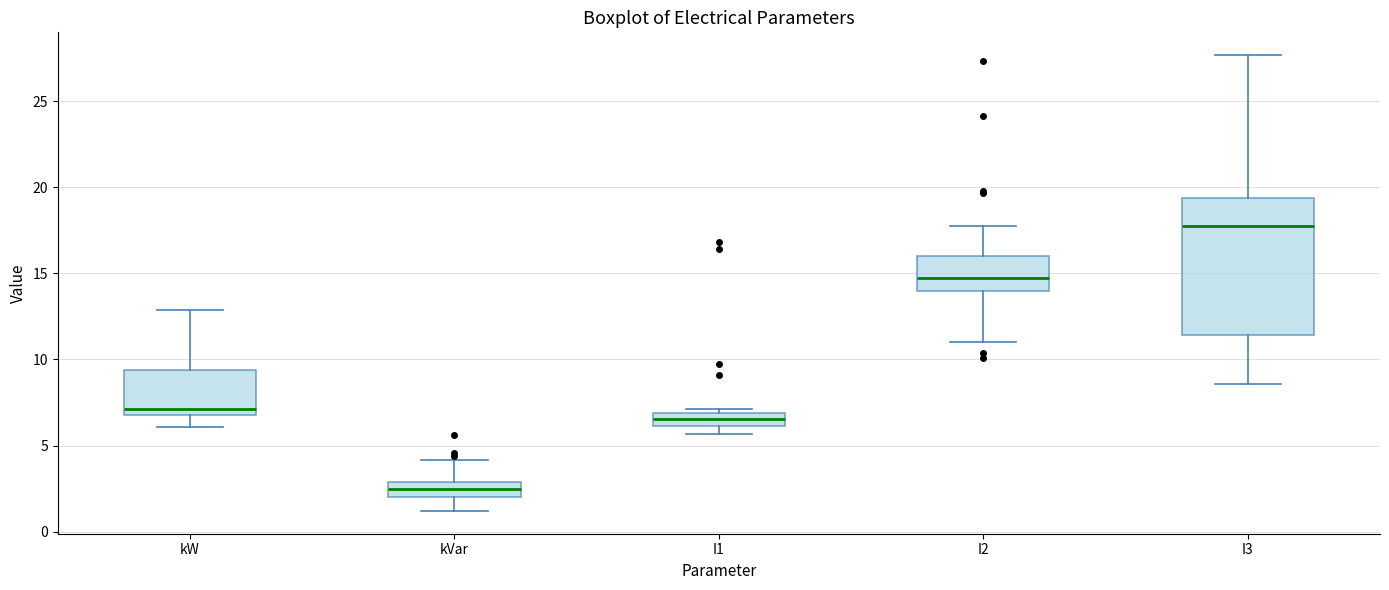

Where is the upper edge of the box for I2 on the y-axis? The values are not printed on the chart, so give them approximately, as read against the axis.

16.0